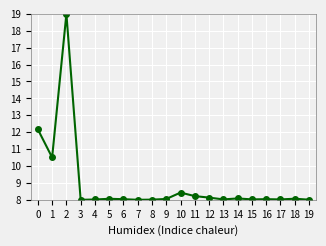

True or false: there are more than 1 points higher than both neighbors.

True